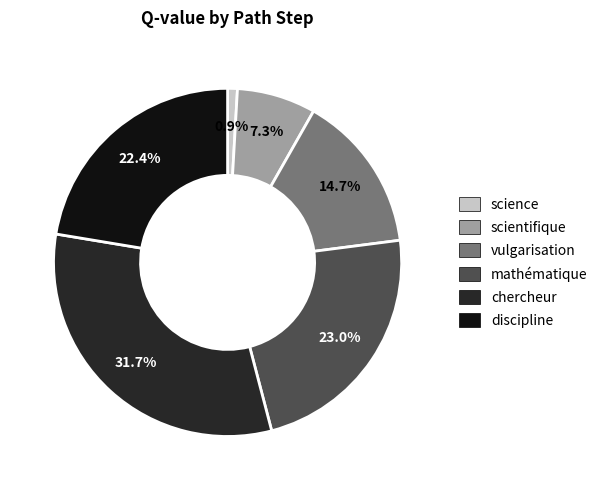

To the nearest percent, what is the difference between the largest and smallest slice percentages?

31%